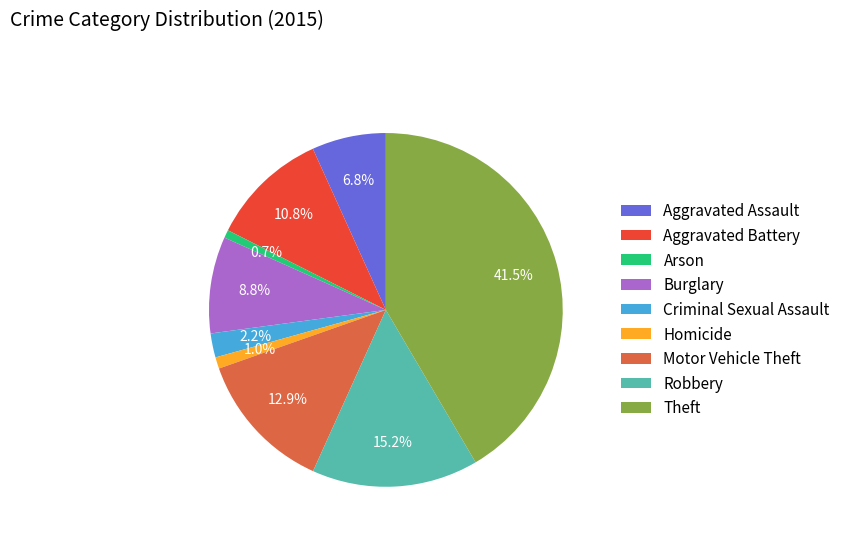

Is Arson the majority of the pie?

No